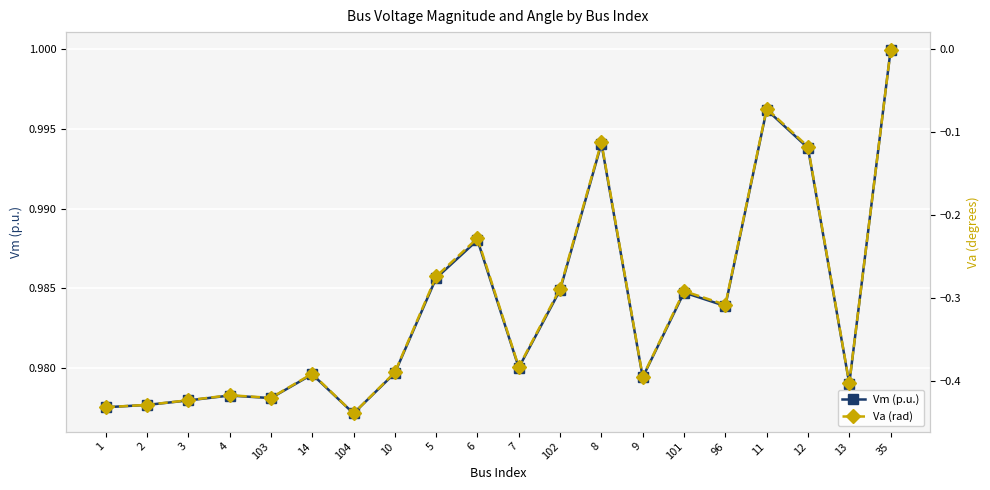

What is the maximum value shown in the chart?

1.0